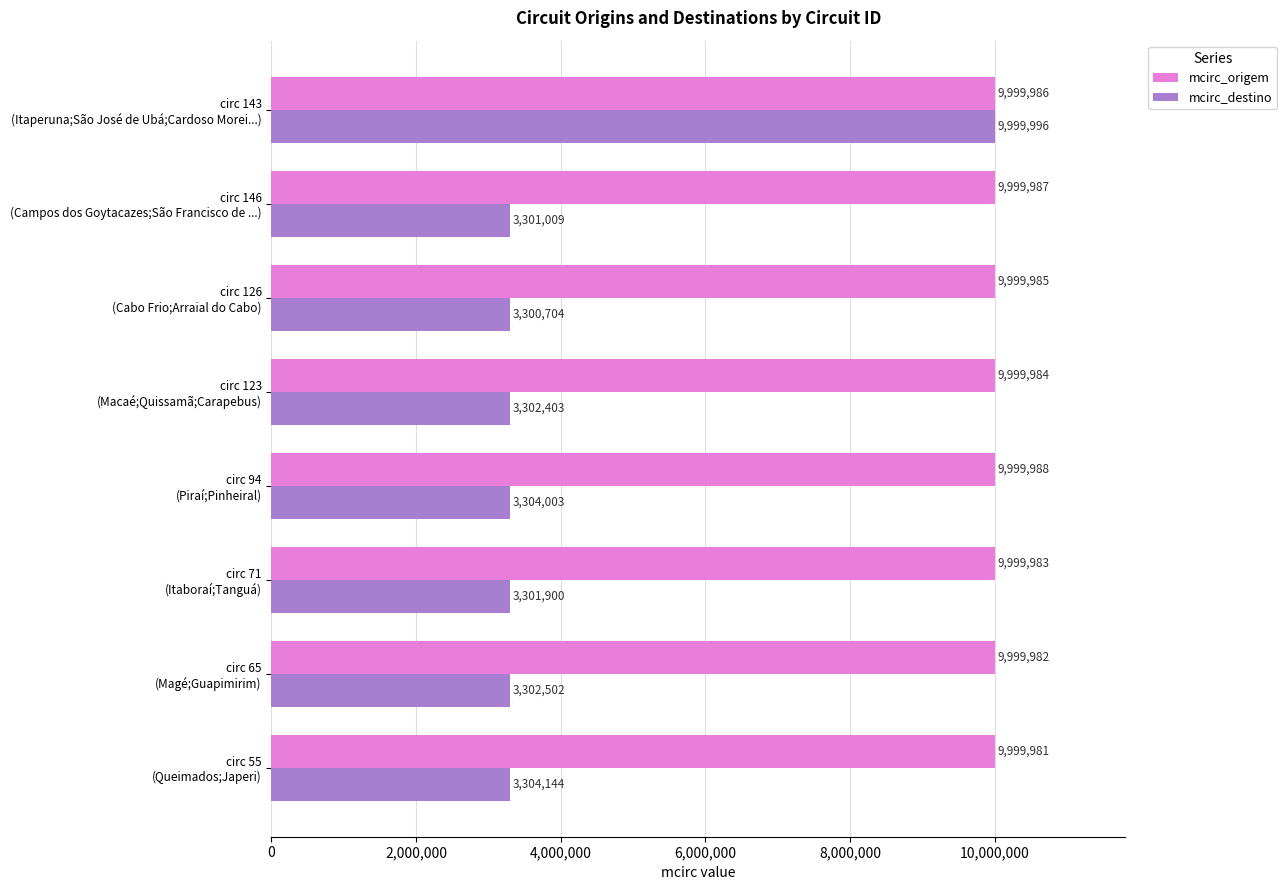

How many mcirc_origem values are between 9999983 and 9999987?

5